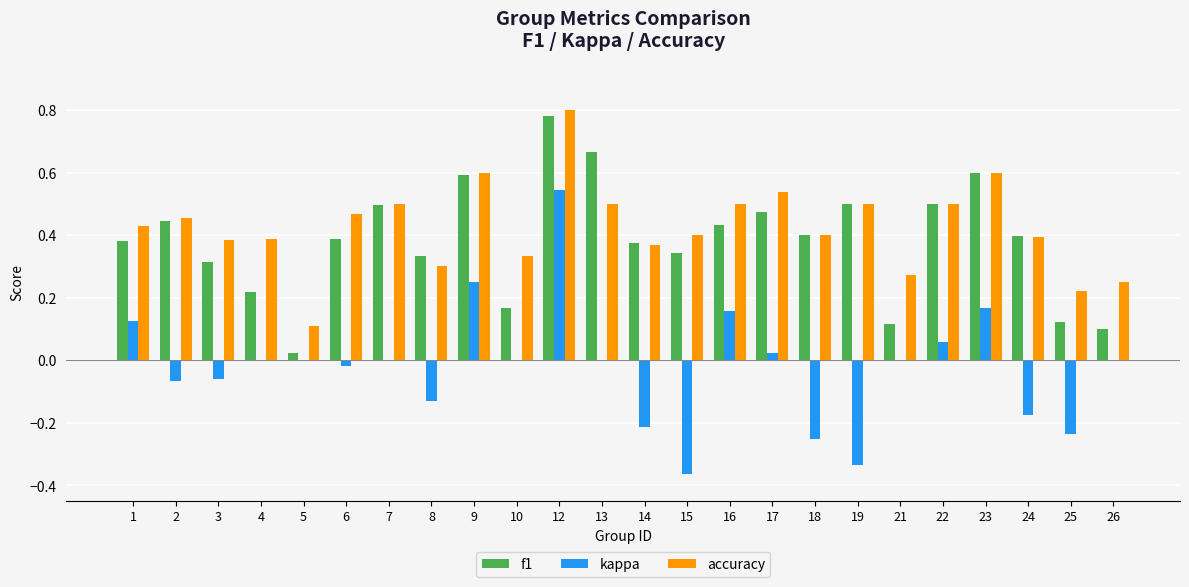

Is it true that f1 equals 0.4 at 2?

True